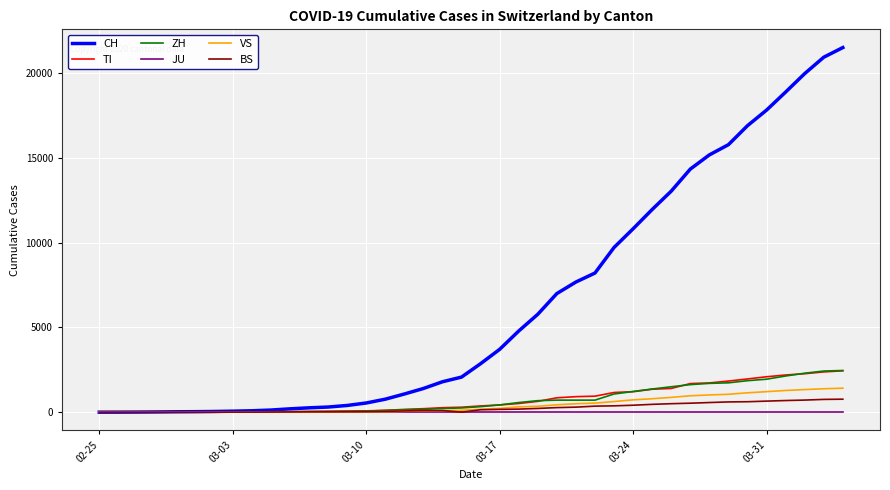

Which series has the largest range (max minus min)?

CH